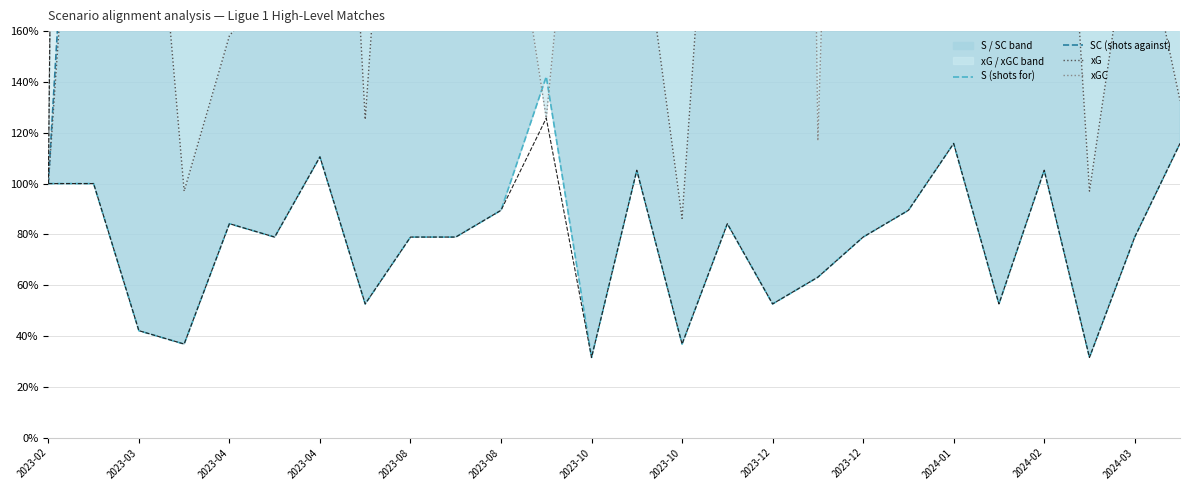

In SC (shots against), how many points are lower than both neighbors (excluding endpoints)?

7